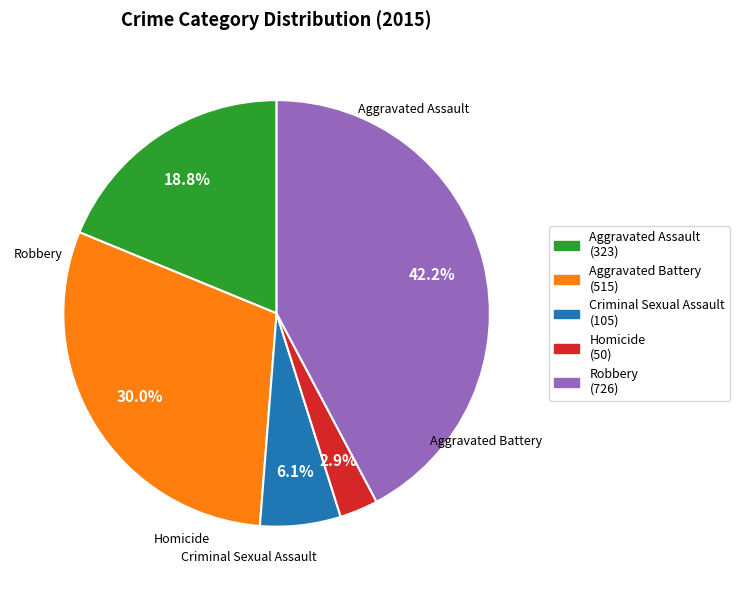

How many slices are in this pie chart?

5